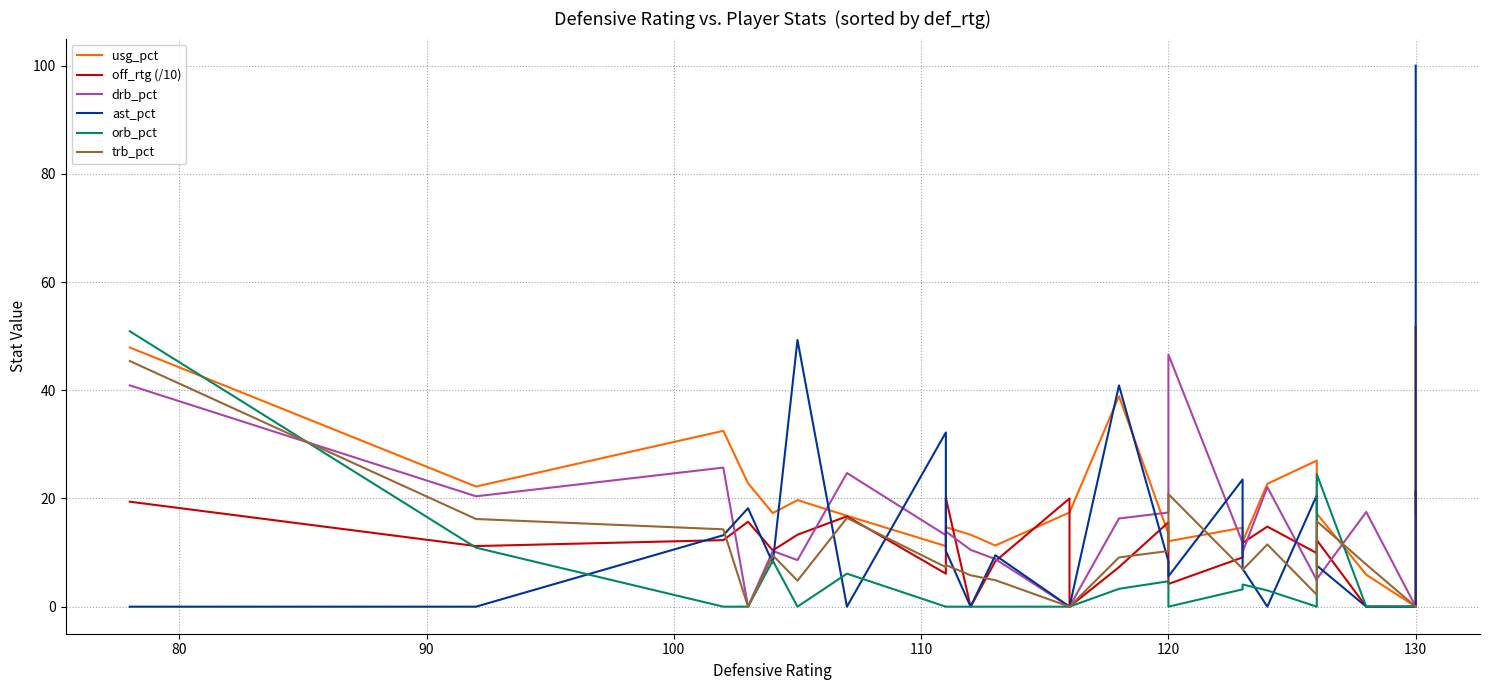

Reading left to right, what are all the values shown in this chart?

usg_pct: 47.9	22.2	32.5	22.8	17.3	19.7	16.8	11.2	14.7	13.3	11.3	17.4	17.4	38.9	13.5	12.1	14.6	12.0	22.7	27.0	17.2	5.9	0.0	51.8	17.3
off_rtg (/10): 19.4	11.2	12.3	15.7	10.4	13.3	16.7	6.1	20.1	0.0	8.4	20.0	0.0	7.3	15.6	4.2	9.1	11.8	14.8	9.9	12.3	0.0	0.0	21.3	20.7
drb_pct: 40.9	20.4	25.7	0.0	10.3	8.6	24.7	13.2	13.9	10.5	8.8	0.0	0.0	16.3	17.4	46.6	11.8	10.1	22.1	4.9	5.1	17.5	0.0	0.0	0.0
ast_pct: 0.0	0.0	13.2	18.2	8.1	49.3	0.0	32.2	10.3	0.0	9.5	0.0	0.0	40.9	8.4	5.6	23.5	7.0	0.0	20.6	7.6	0.0	0.0	0.0	100.0
orb_pct: 50.9	10.9	0.0	0.0	8.5	0.0	6.1	0.0	0.0	0.0	0.0	0.0	0.0	3.3	4.7	0.0	3.2	4.1	3.0	0.0	24.5	0.0	0.0	0.0	0.0
trb_pct: 45.4	16.2	14.3	0.0	9.5	4.8	16.4	7.3	7.7	5.8	4.9	0.0	0.0	9.1	10.3	20.8	7.0	6.8	11.5	2.2	15.8	7.8	0.0	0.0	0.0